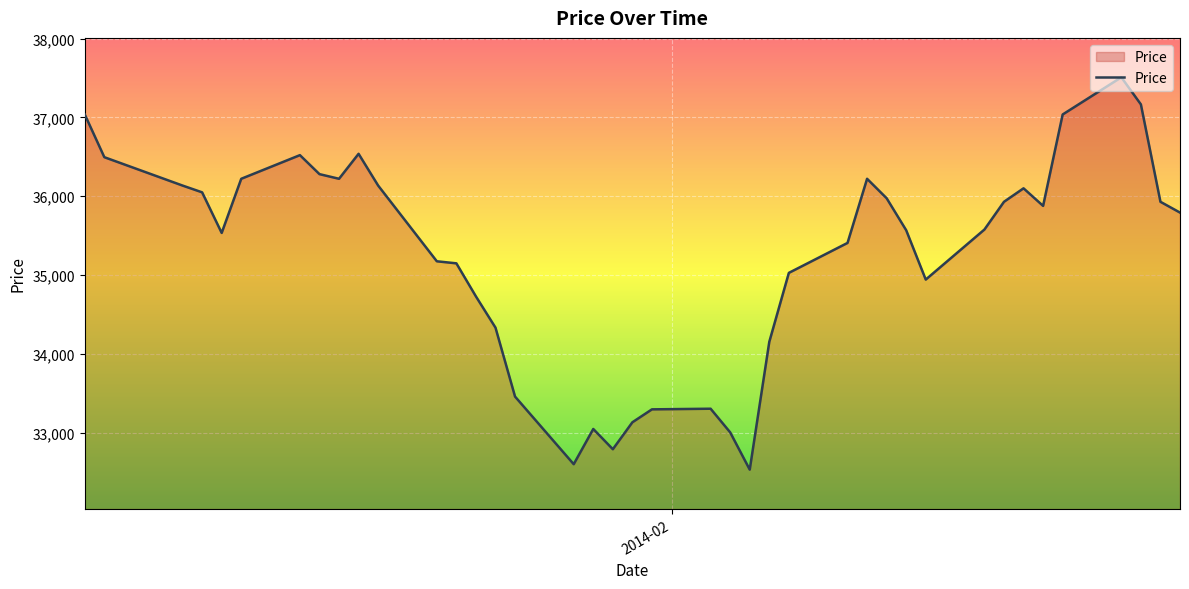

What is the difference between the maximum and minimum values?

4979